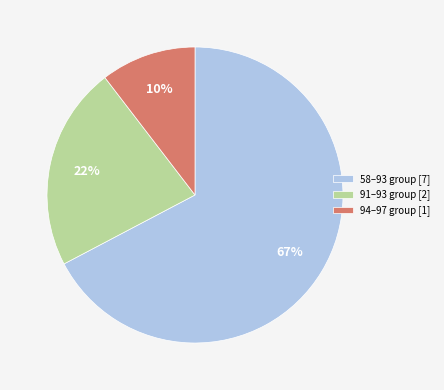

What percentage is the 91–93 group [2] slice, to the nearest percent?

22%